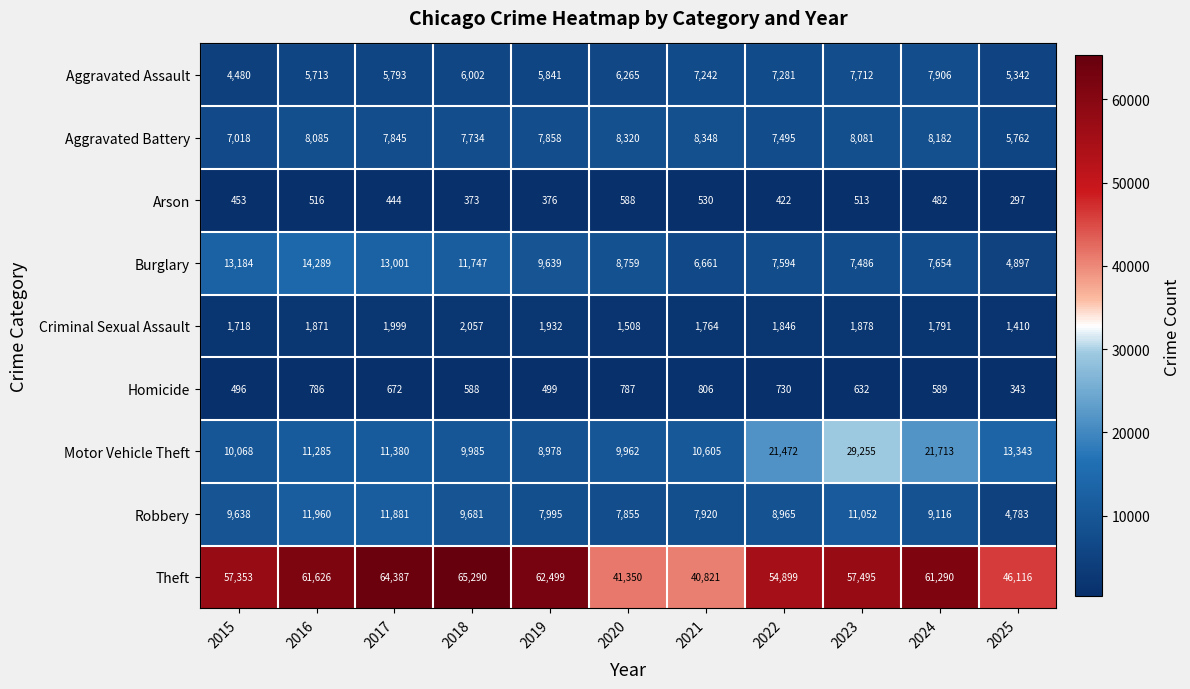

At how many categories does at least one series exceed 24553?

11